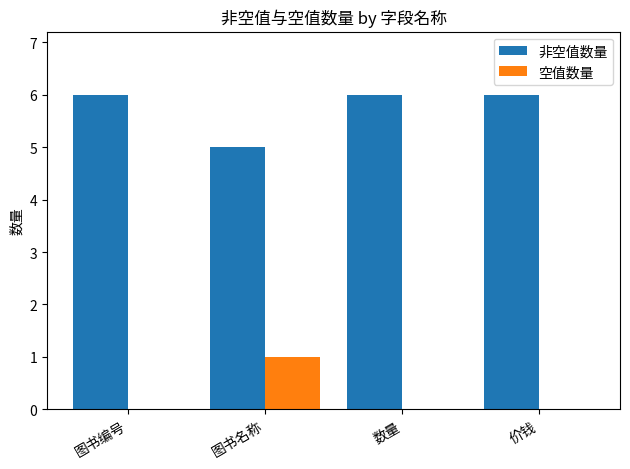

What is the total value across all series at 图书名称?

6